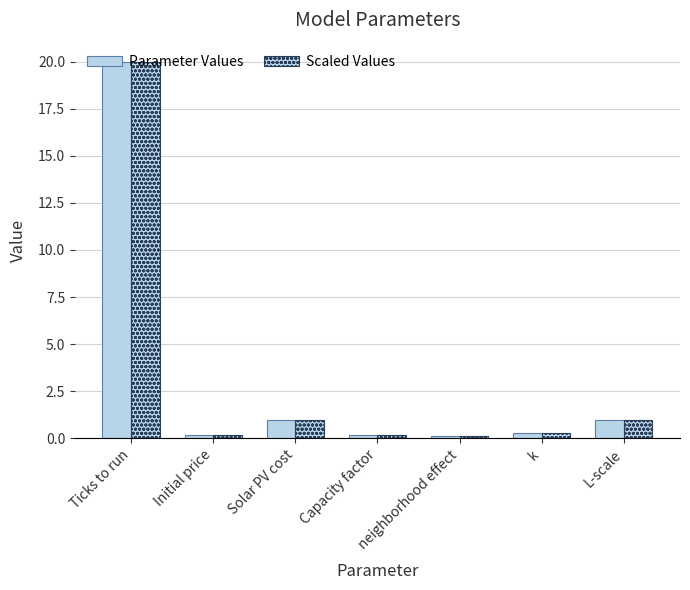

What is the label of the 4th bar from the right?

Capacity factor